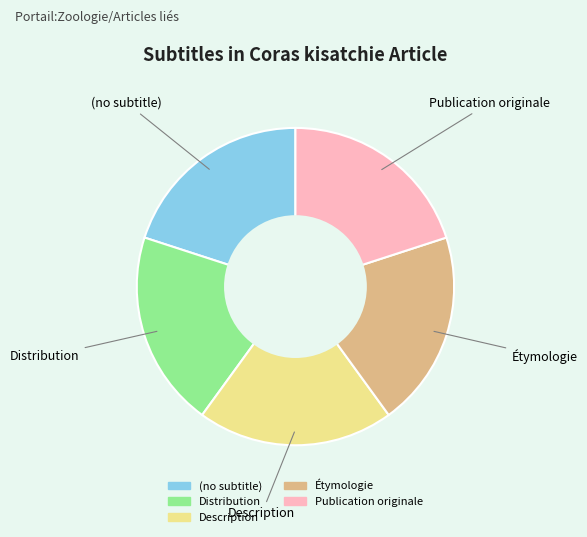

The Description slice represents 9% of the pie. True or false?

False